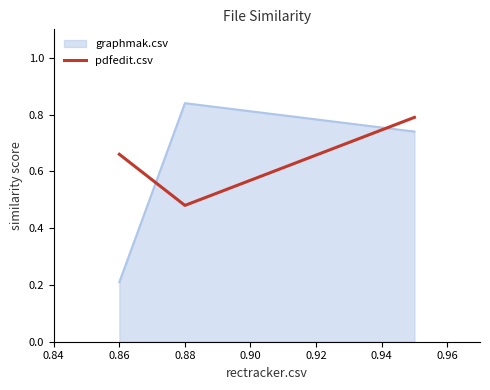

How many pdfedit.csv values are between 0 and 1?

3